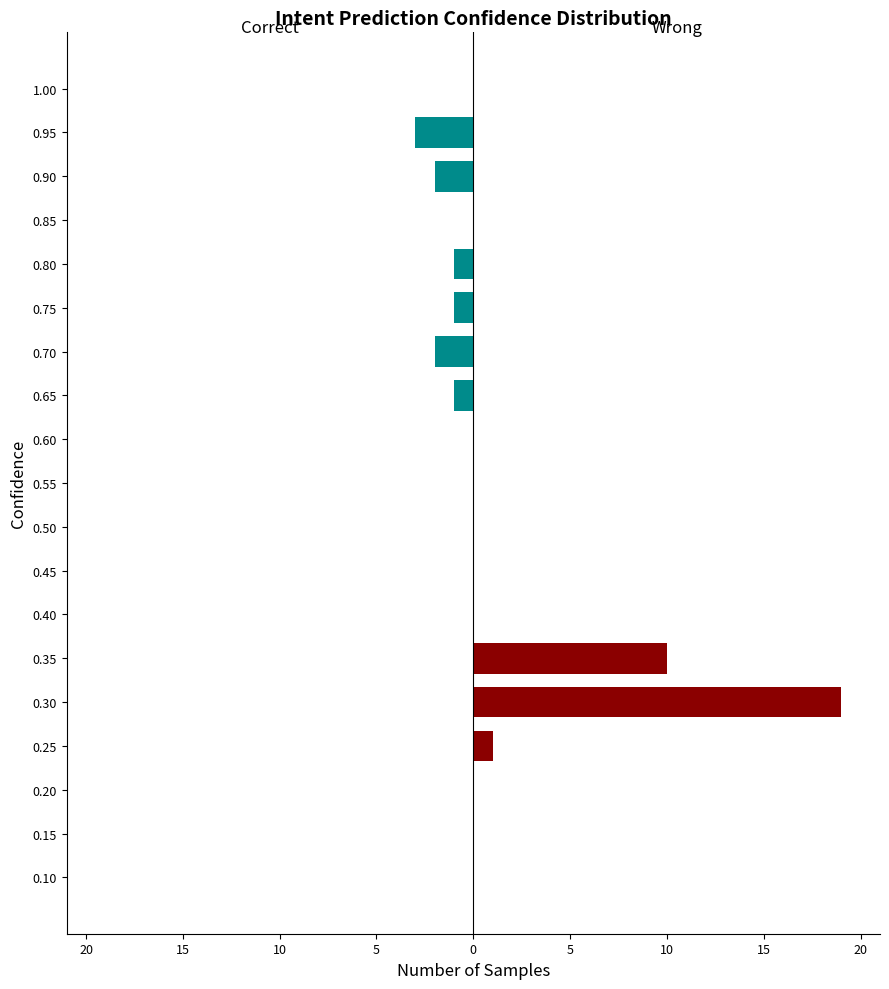

The Wrong series shows 6 at 0.15. True or false?

False